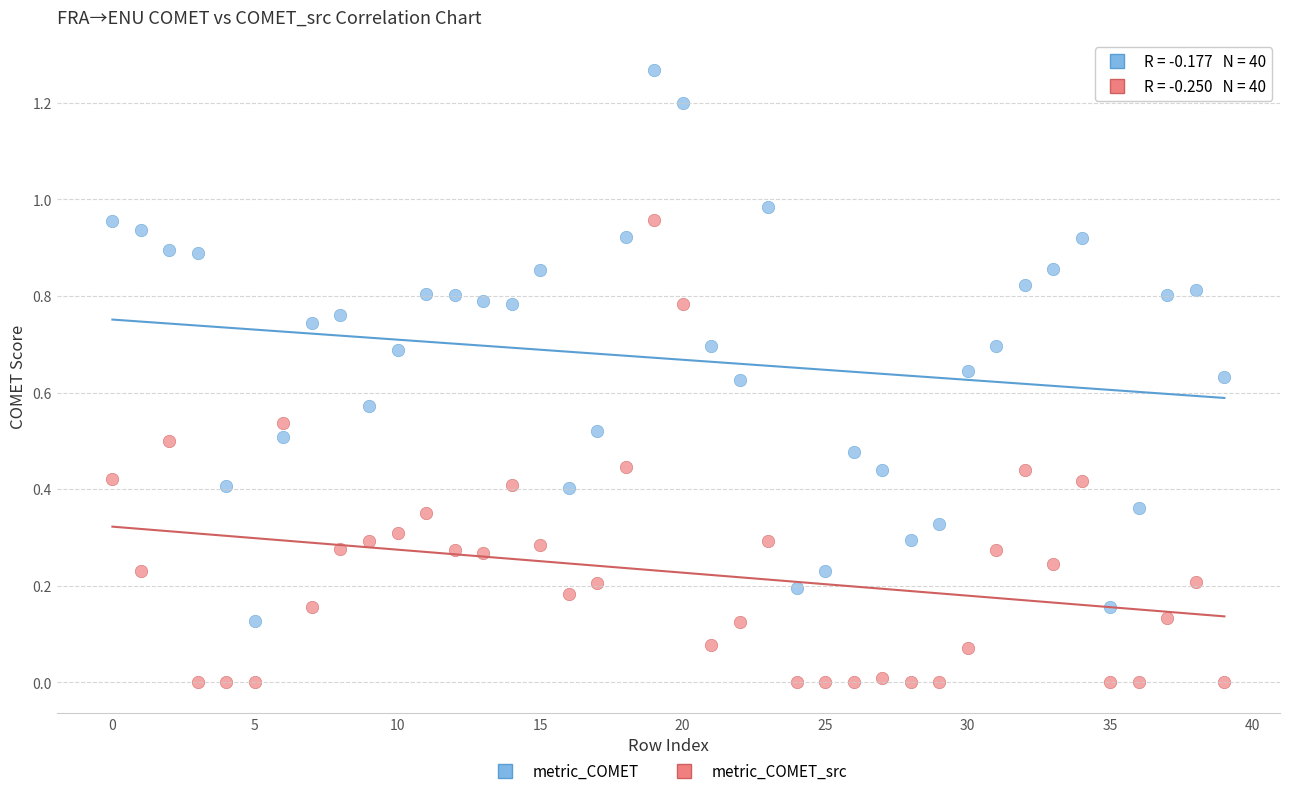

Which series has the widest spread of Y values?

metric_COMET